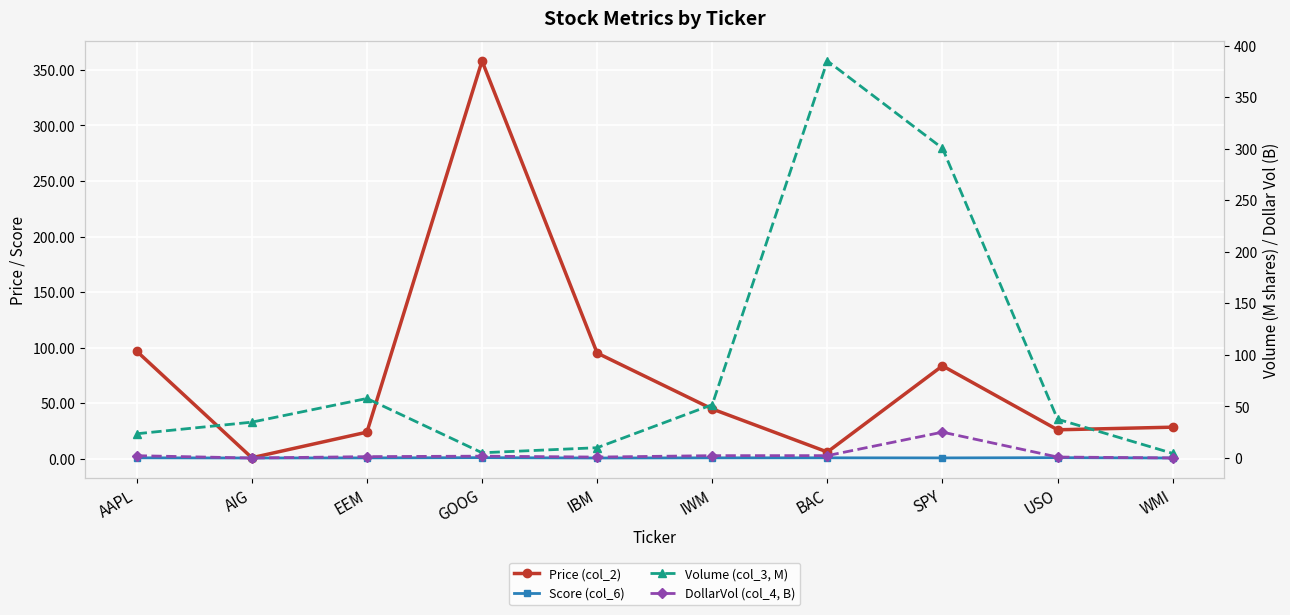

At which category is the sum across all series the highest?

SPY